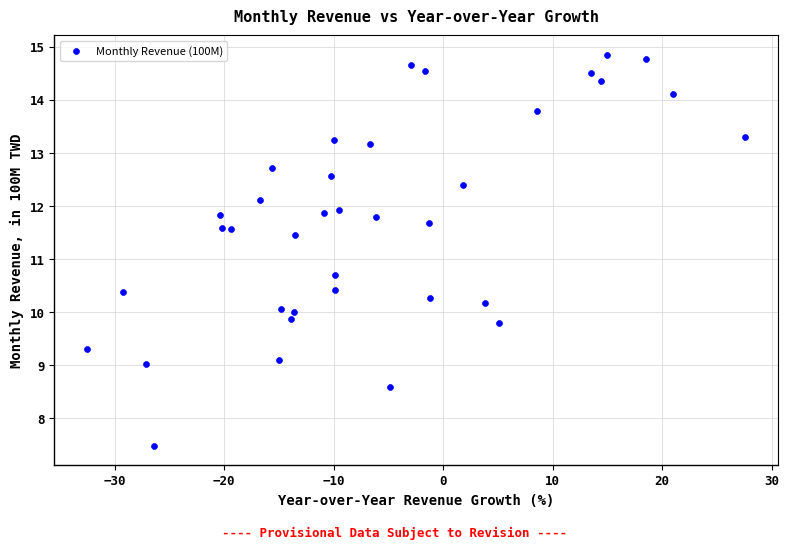

What is the range of Y values (max minus min)?

7.4